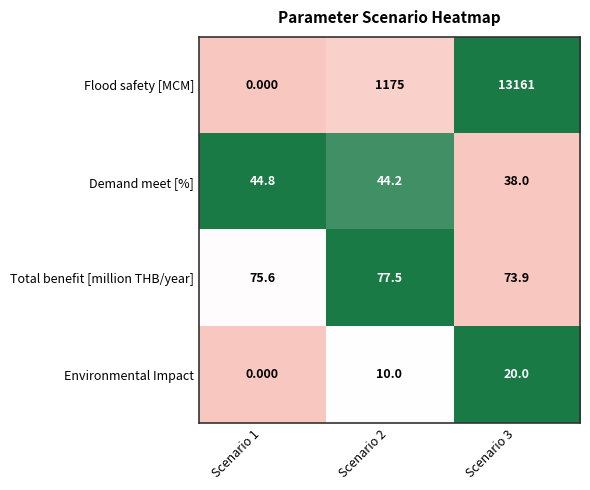

What is the difference between the highest and lowest values at Scenario 1?

75.6